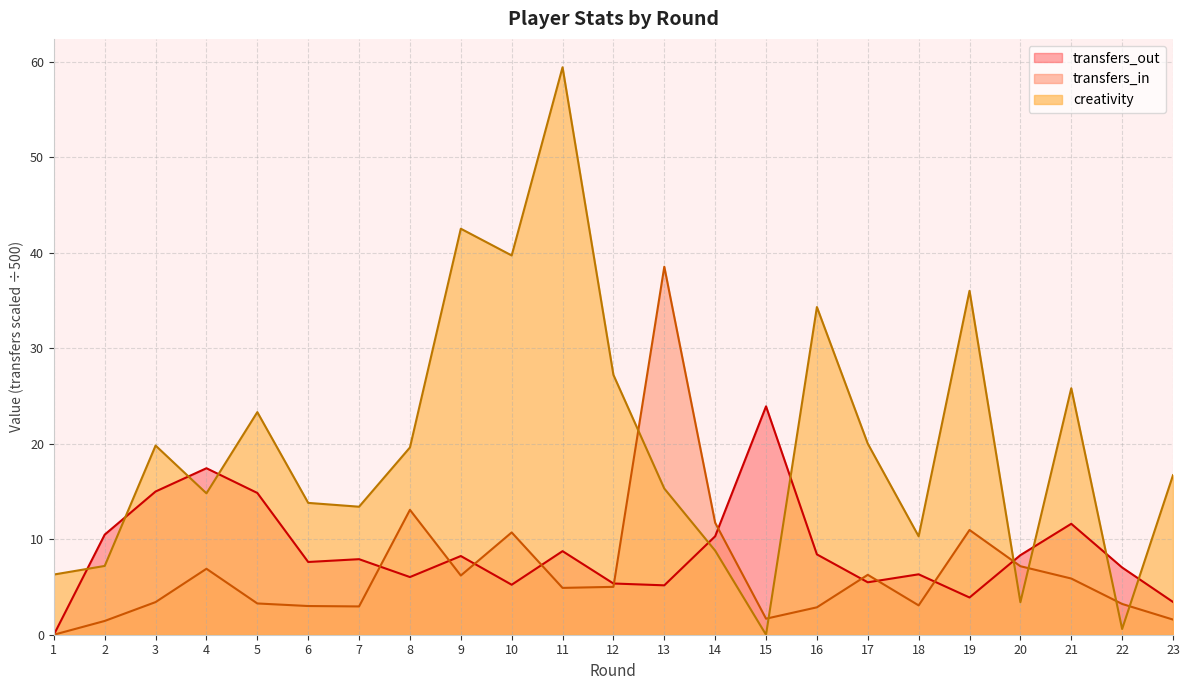

At which label is transfers_in closest to 19?

8